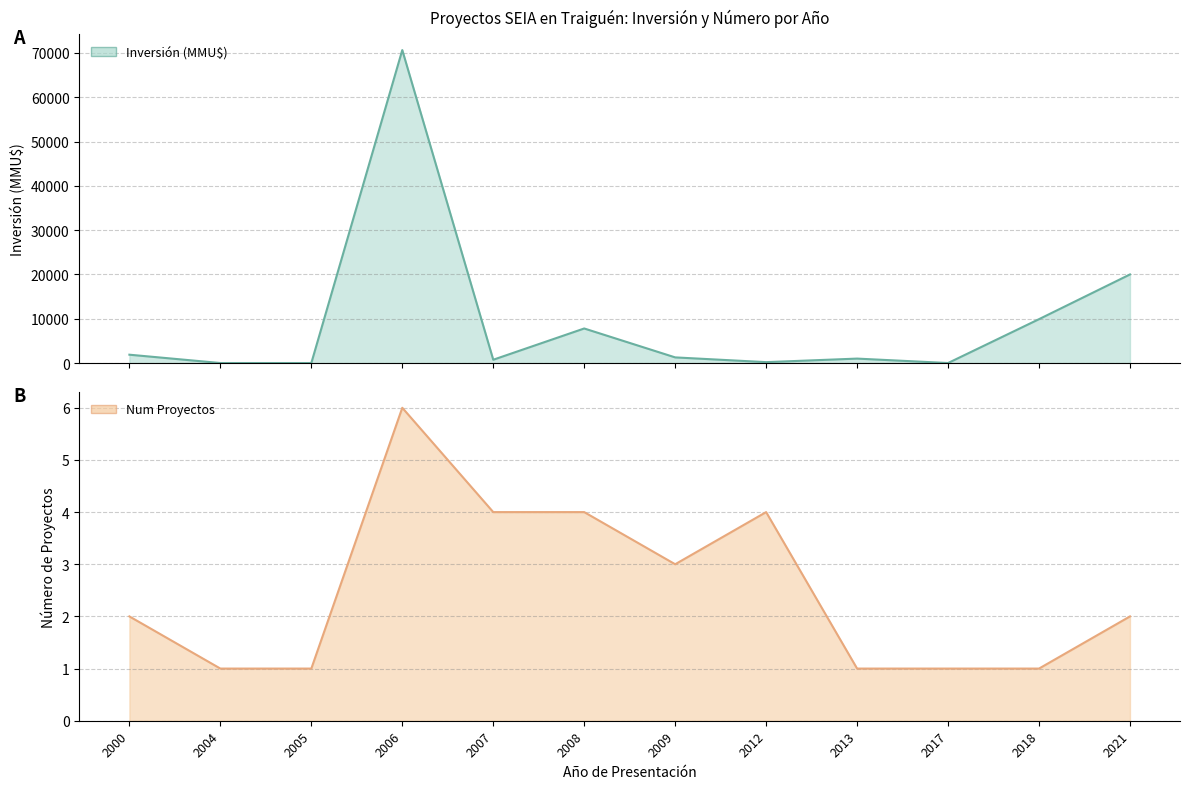

Where is the first local maximum for Num Proyectos?

2006